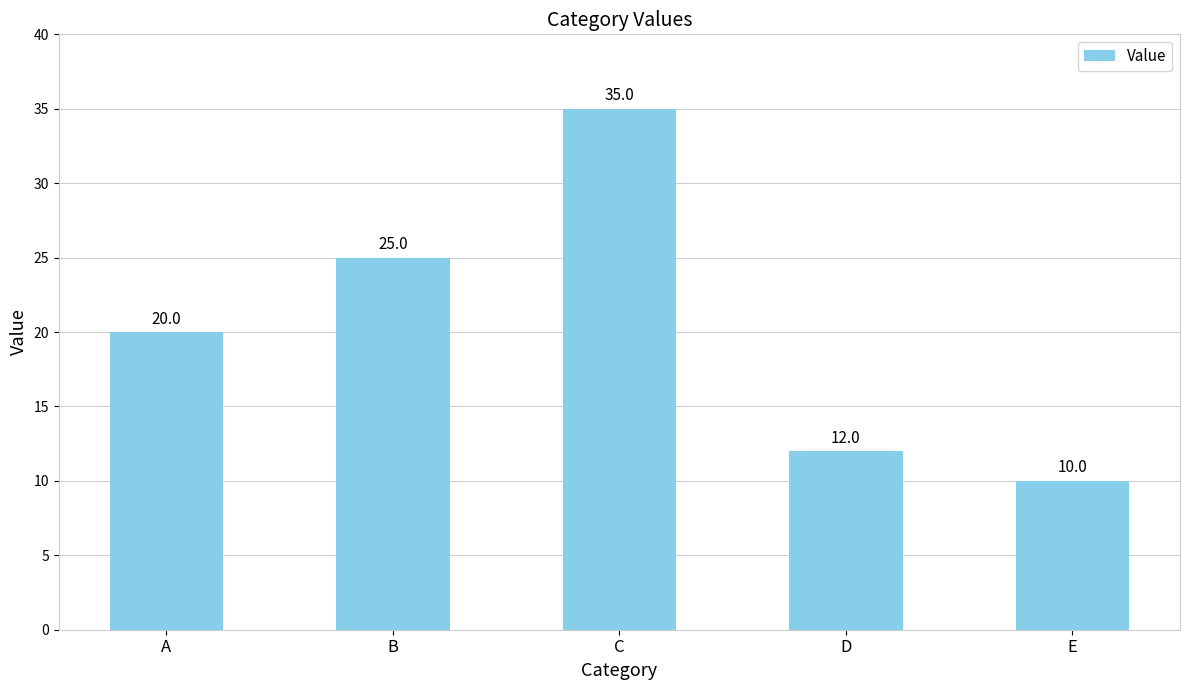

Rank the categories by value from lowest to highest.

E, D, A, B, C